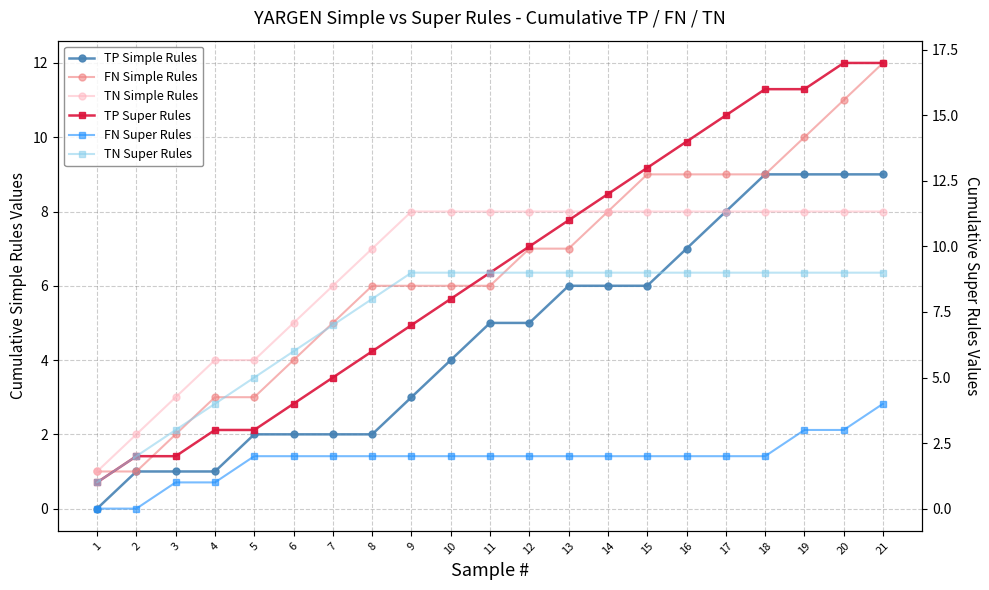

How many lines are shown in the chart?

6